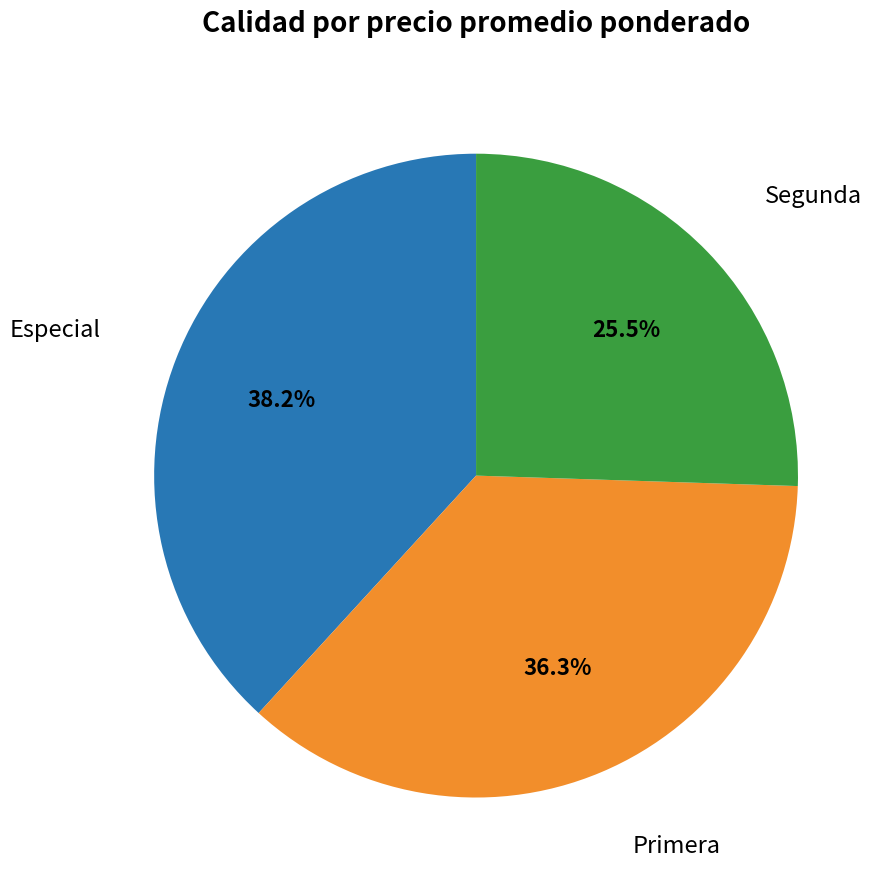

Which category has the biggest portion of the pie?

Especial